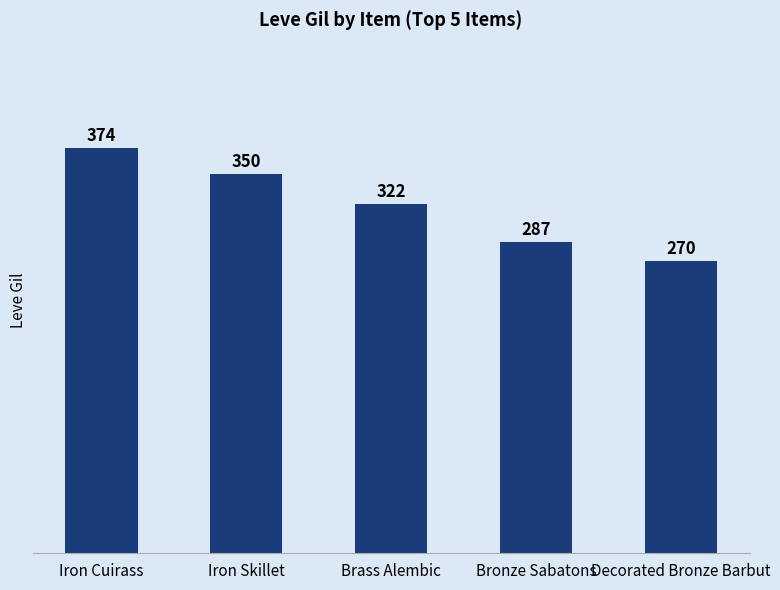

What is the value of the 1st bar from the left?

374